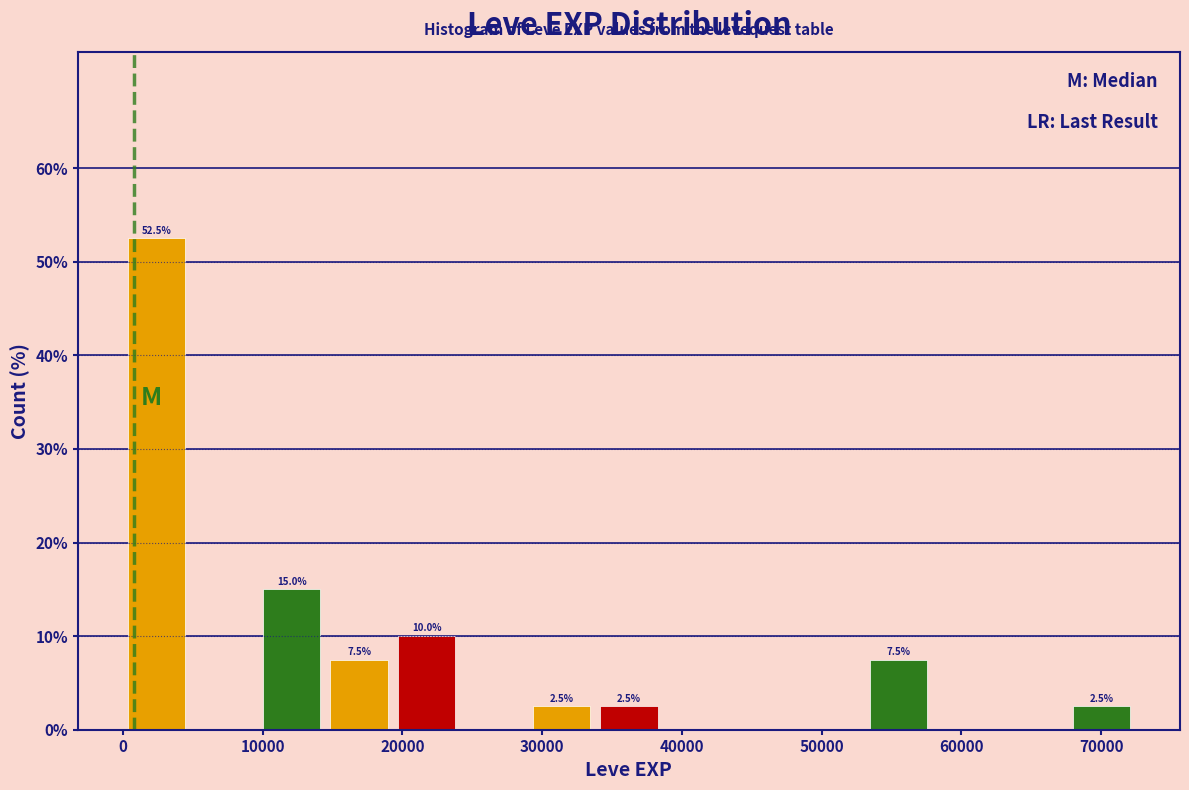

Over which range of the x-axis is the bar tallest?

0 to 5000